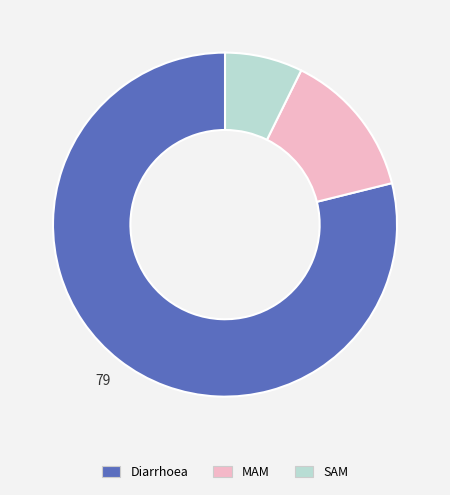

Is it true that SAM is 1% of the pie?

False